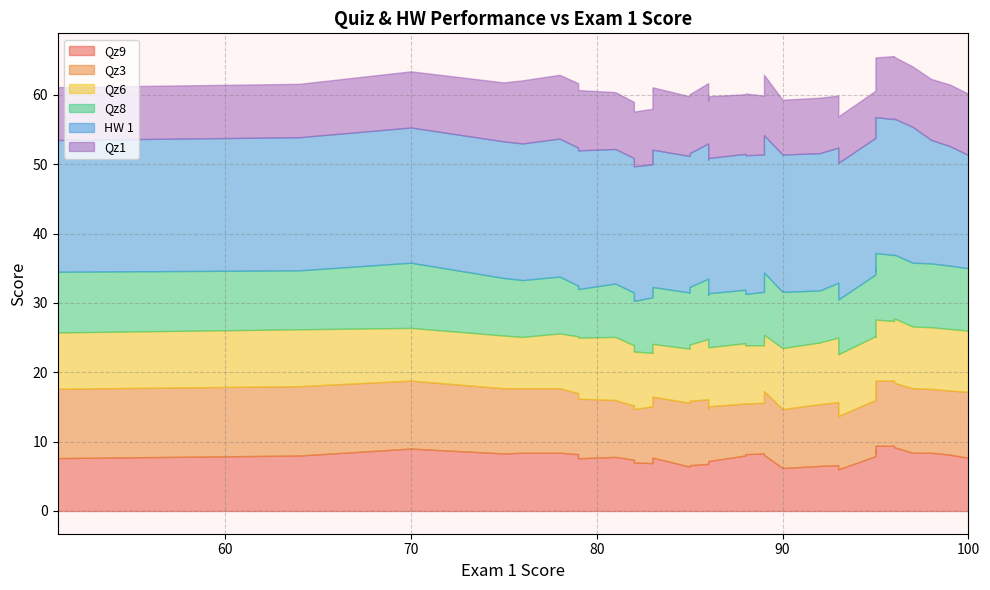

At which label does HW 1 reach its minimum?

100